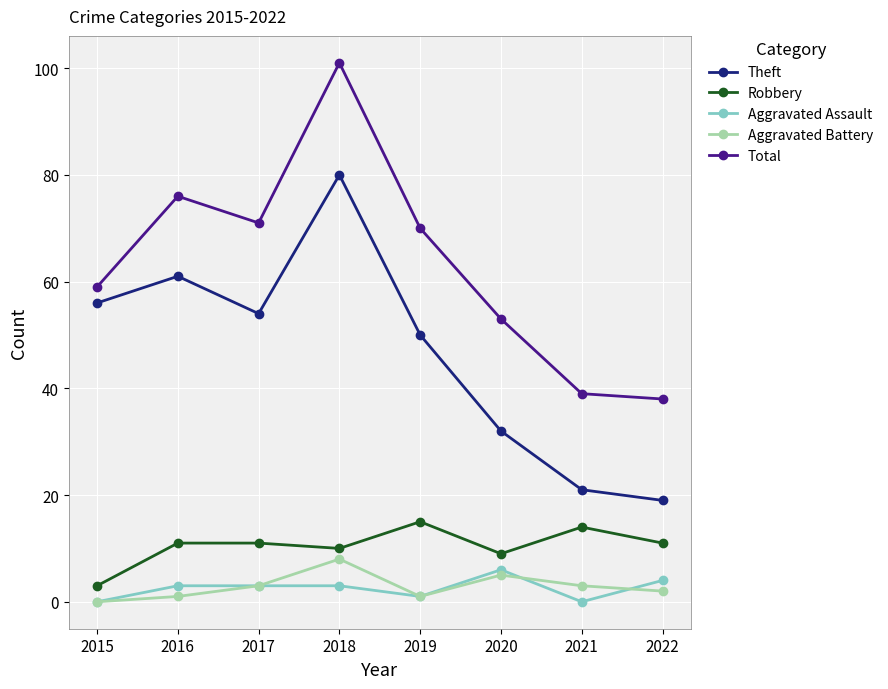

At which category does Total reach its first local peak?

2016